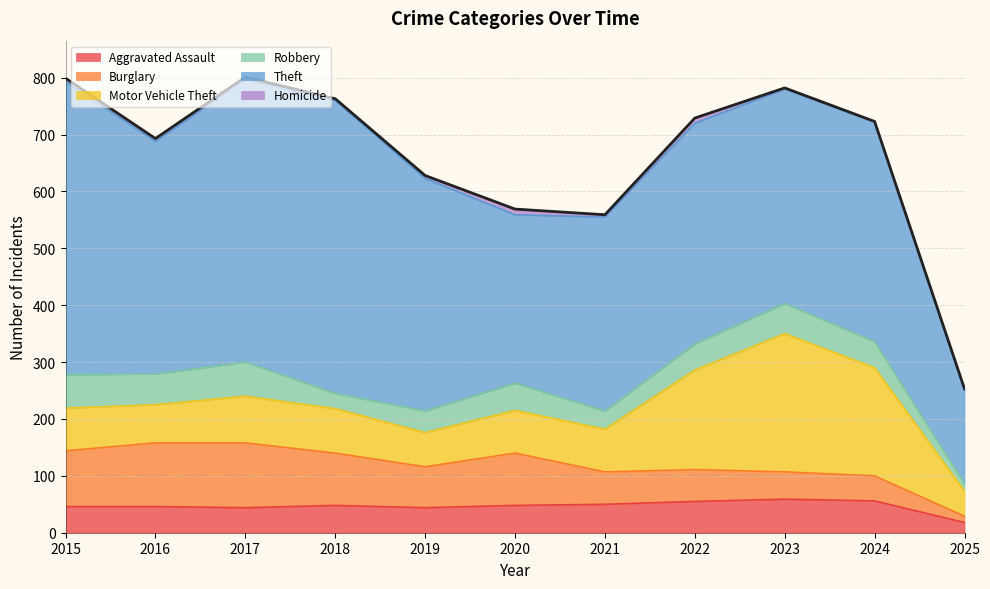

The value at 2023 is 782. True or false?

True